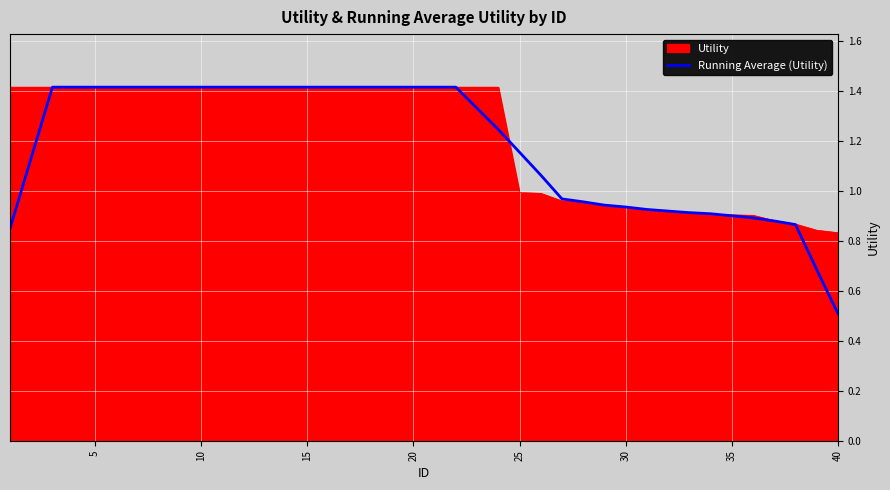

How many lines are shown in the chart?

2